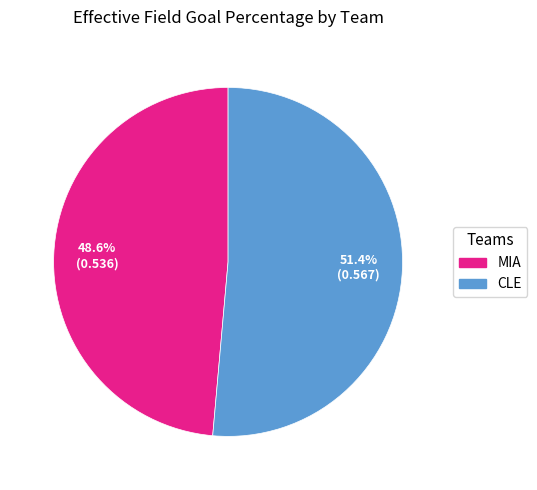

To the nearest percent, what is the difference between the CLE and MIA slice percentages?

3%